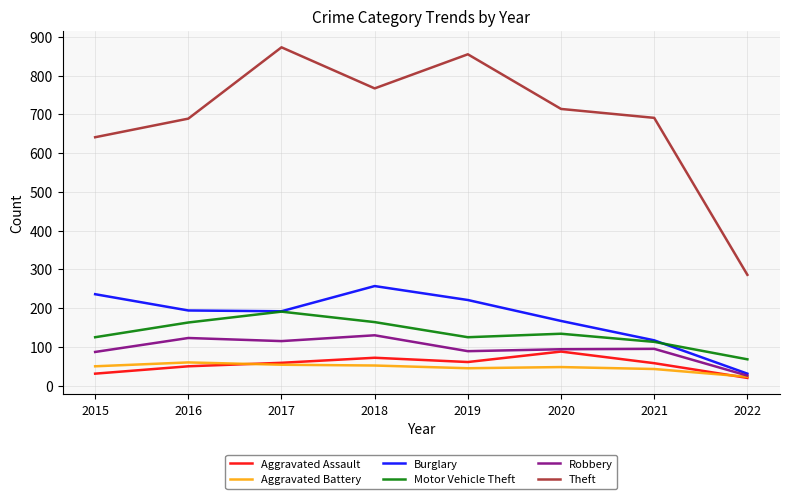

Is the value of Robbery at 2016 greater than the value of Theft at 2020?

No